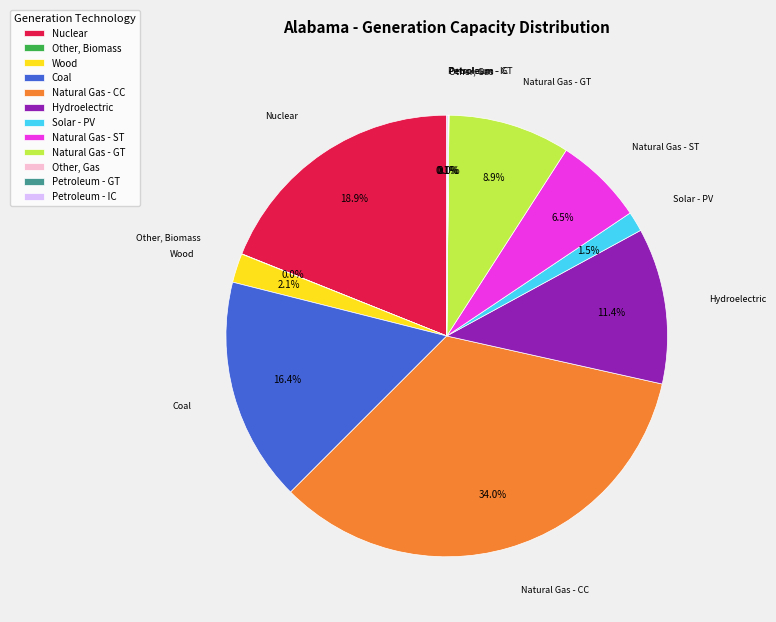

Is there any slice that represents more than half of the pie?

No